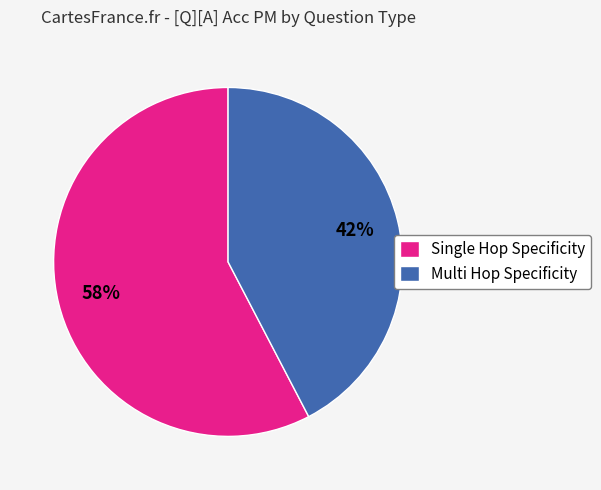

Combined, do Single Hop Specificity and Multi Hop Specificity account for over 50%?

Yes